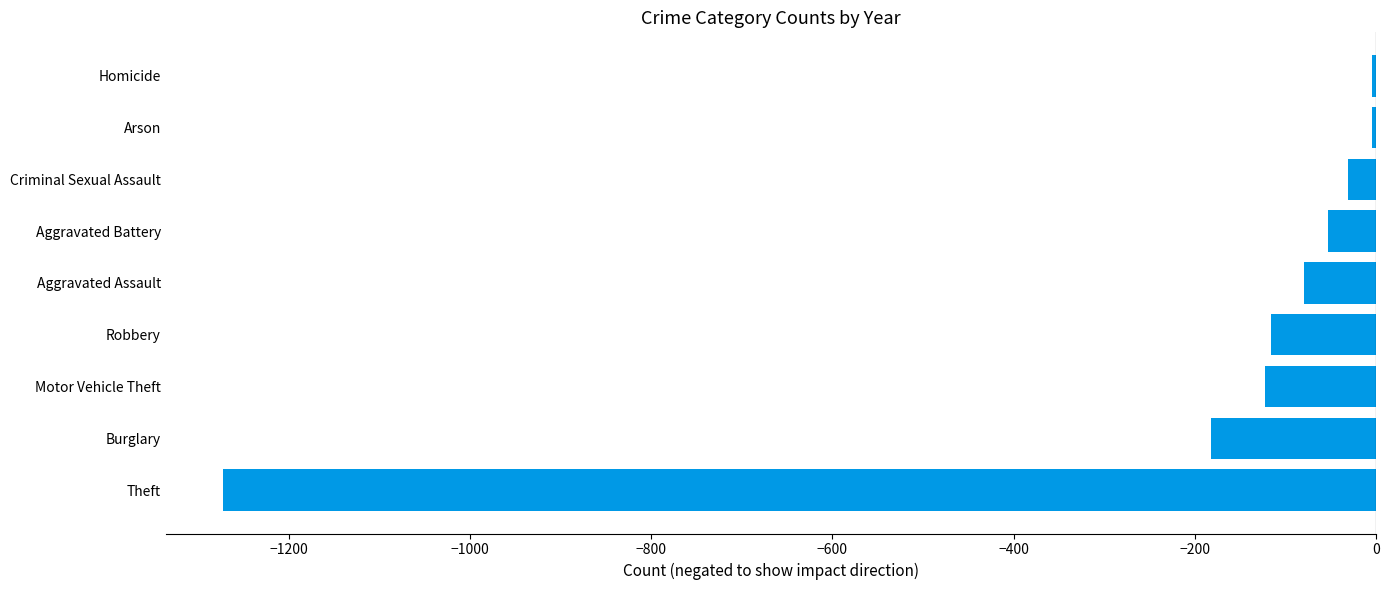

The chart shows a value of -326 at Burglary. True or false?

False